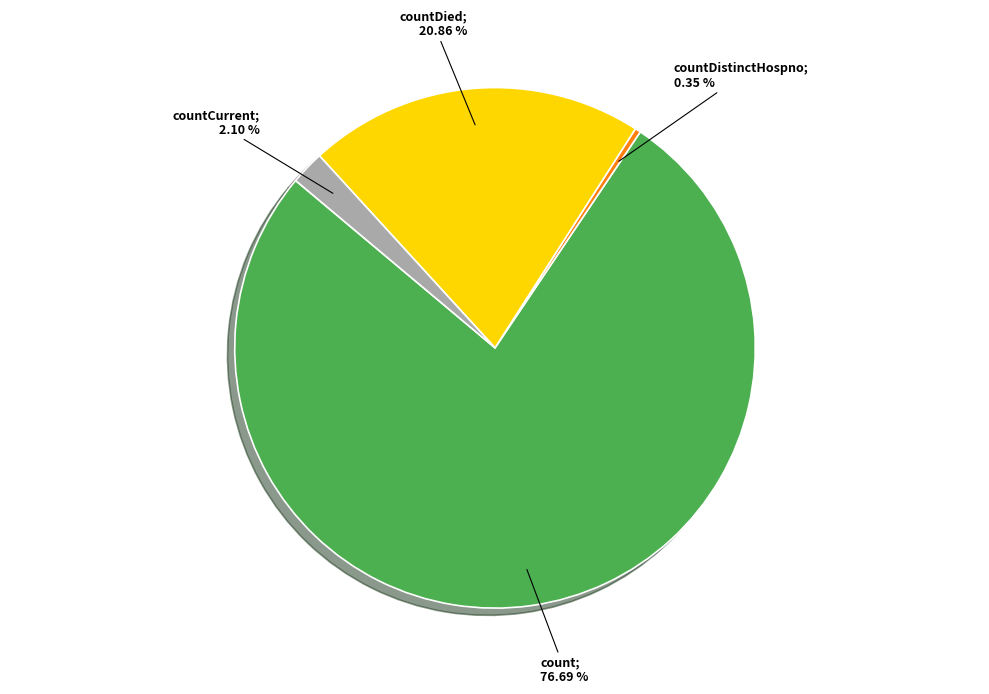

Is the sum of countDied; 20.86 % and count; 76.69 % greater than half?

Yes